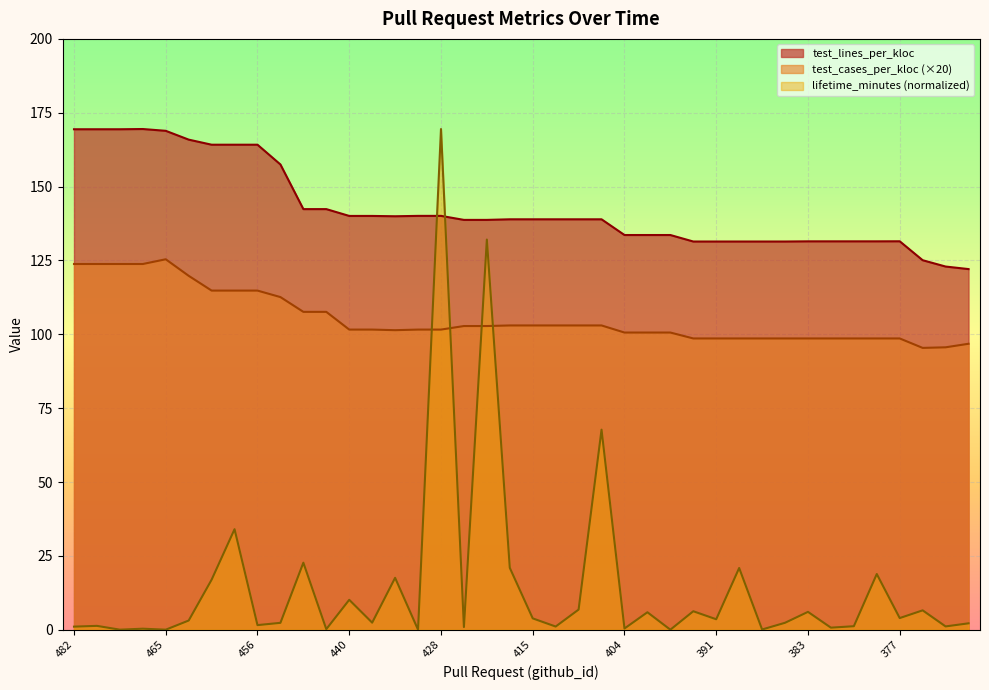

What is the spread (max minus min) of values at 402?

127.7